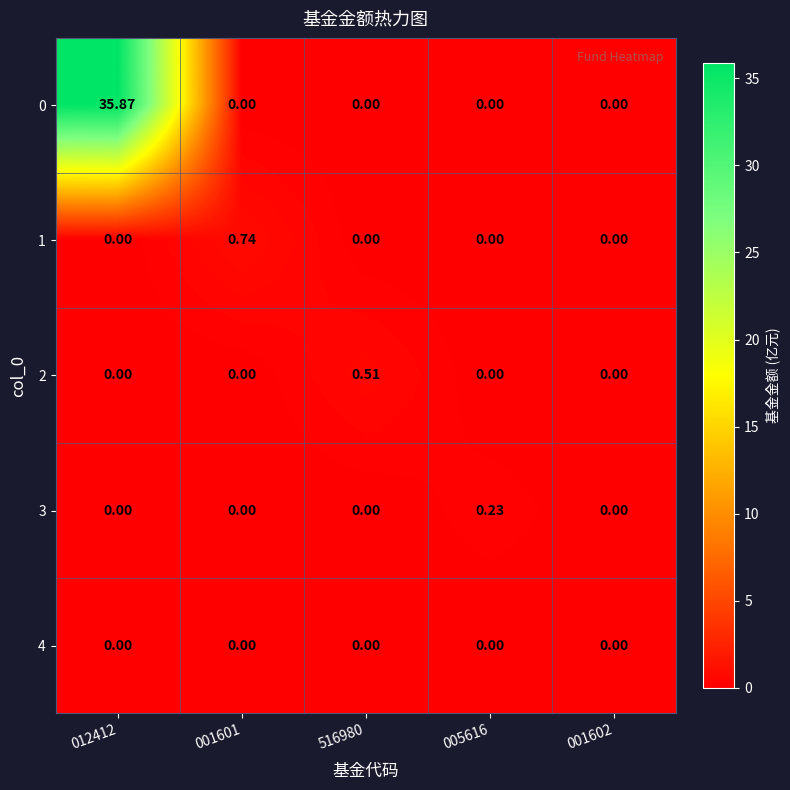

How many data points in 1 are above 0?

1